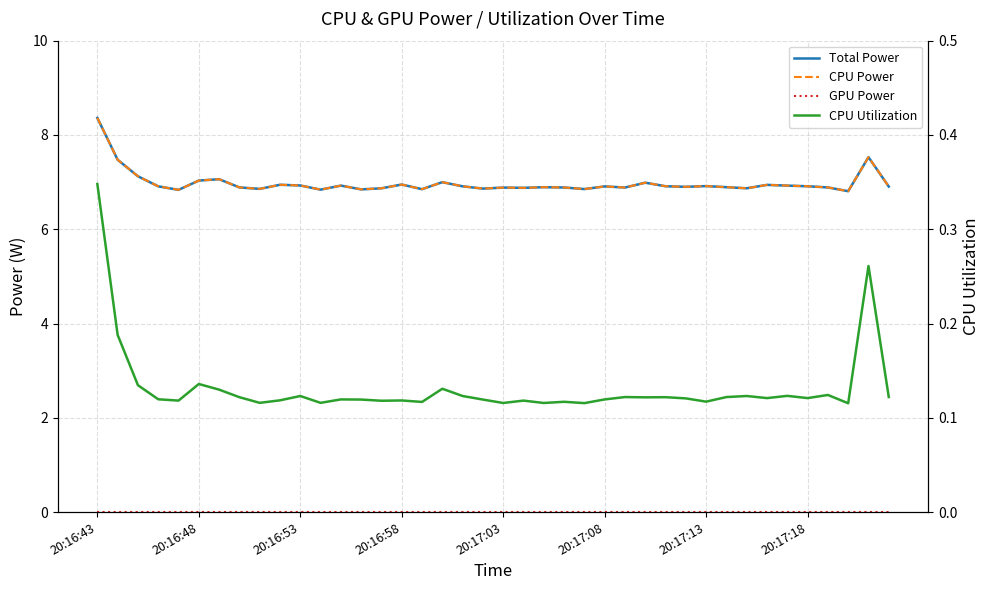

Between 20:17:03 and 8, which is larger?

8